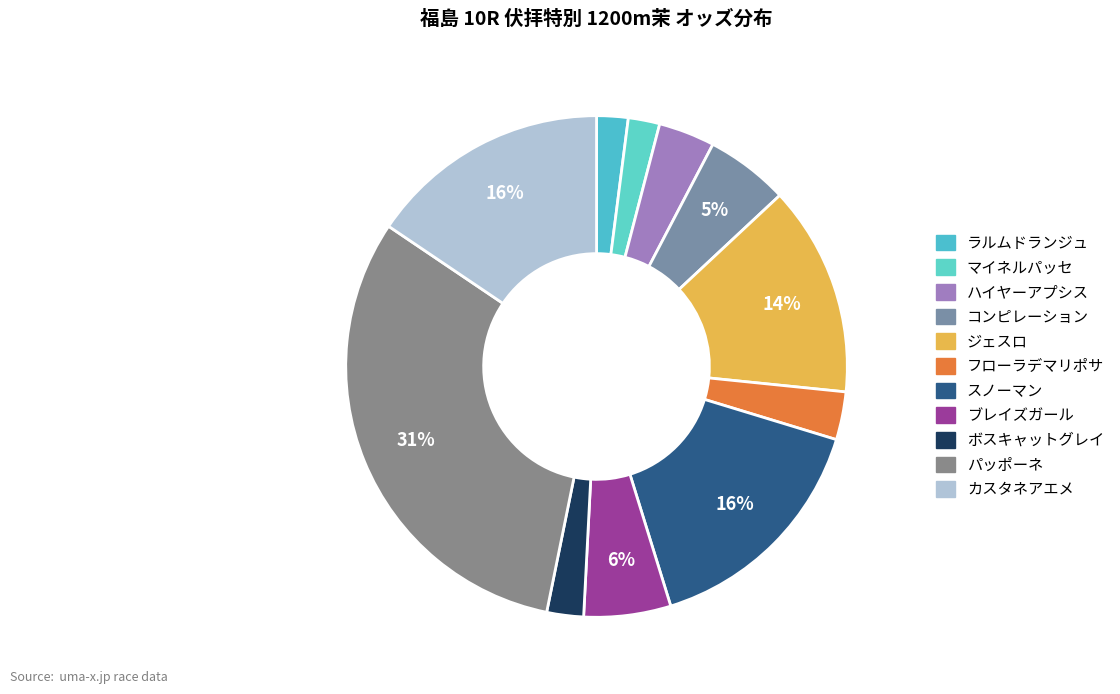

How many slices are in this pie chart?

11